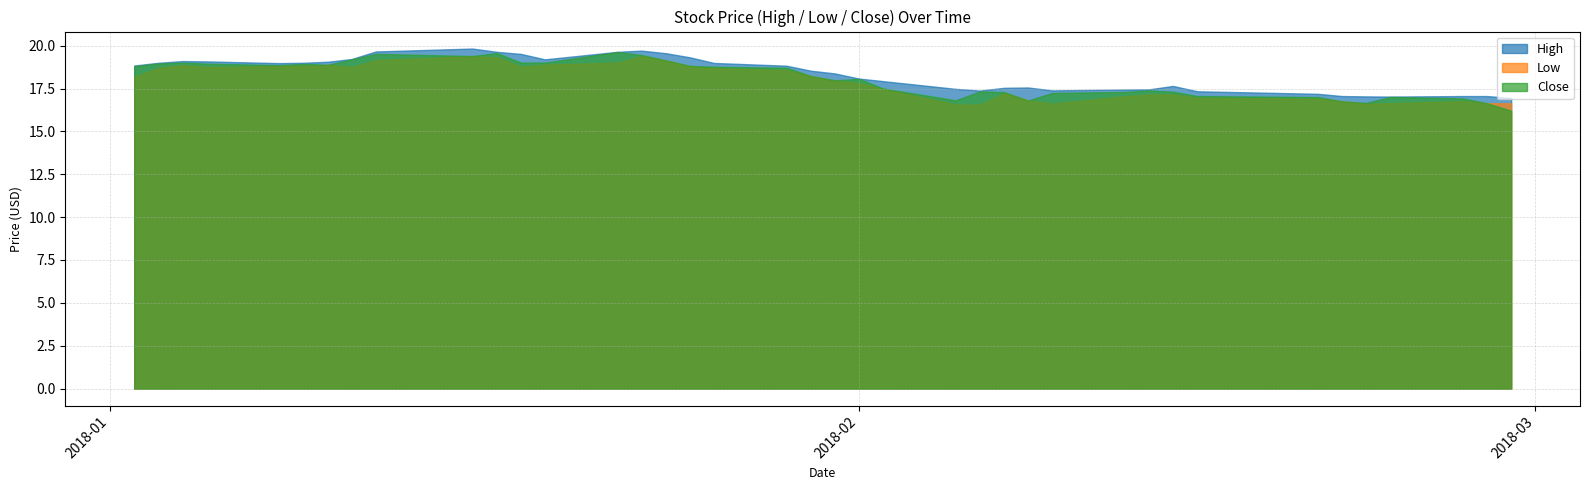

What is the spread (max minus min) of values at 2018-02-09?

0.8